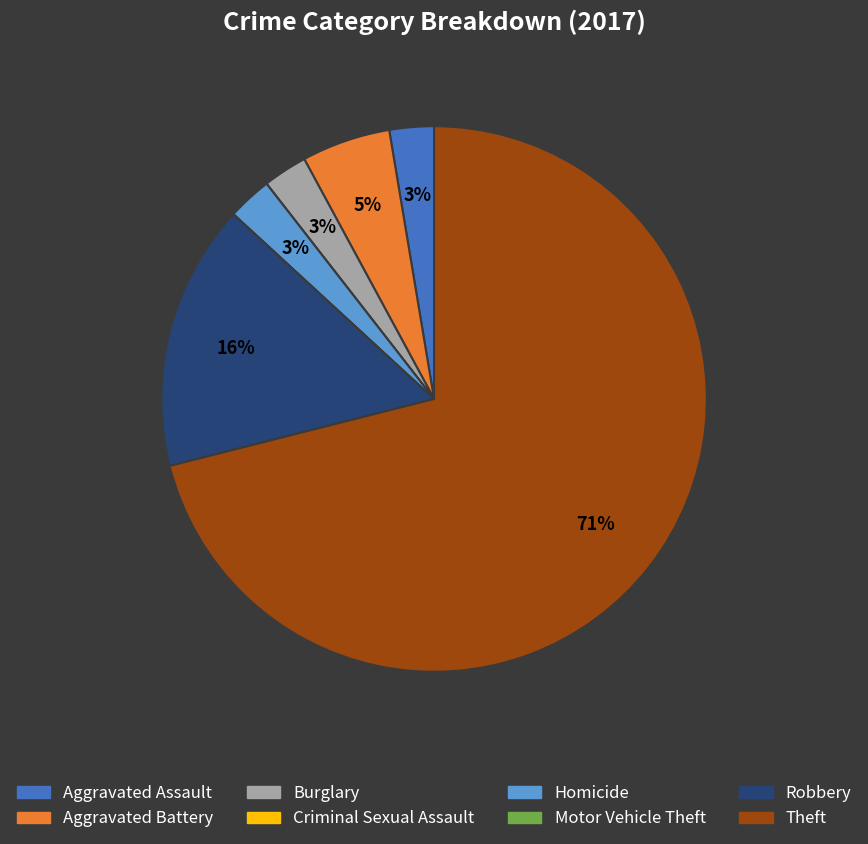

Is it true that Aggravated Battery is 5% of the pie?

True